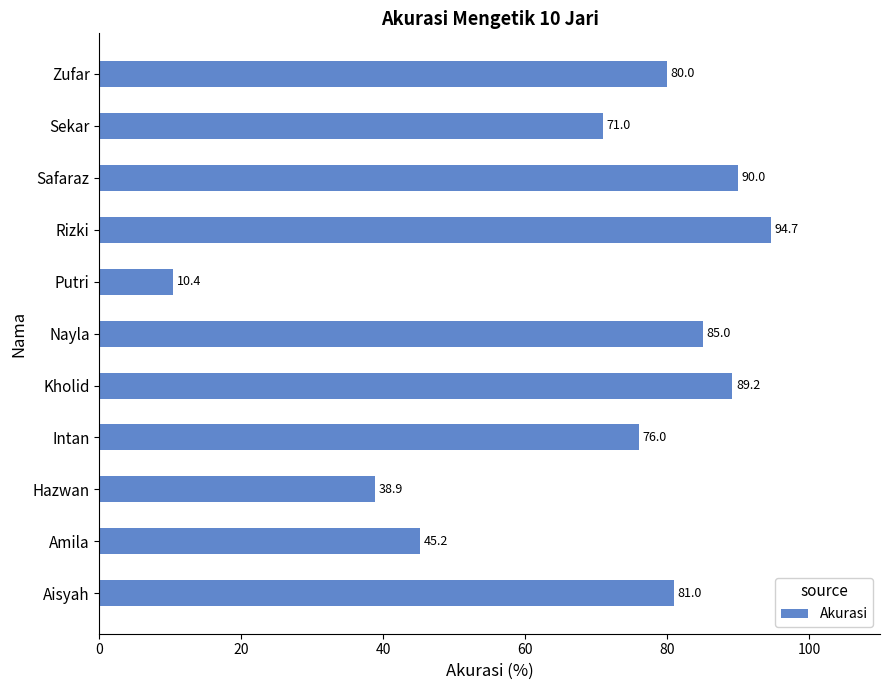

At which label is the value closest to 52?

Amila